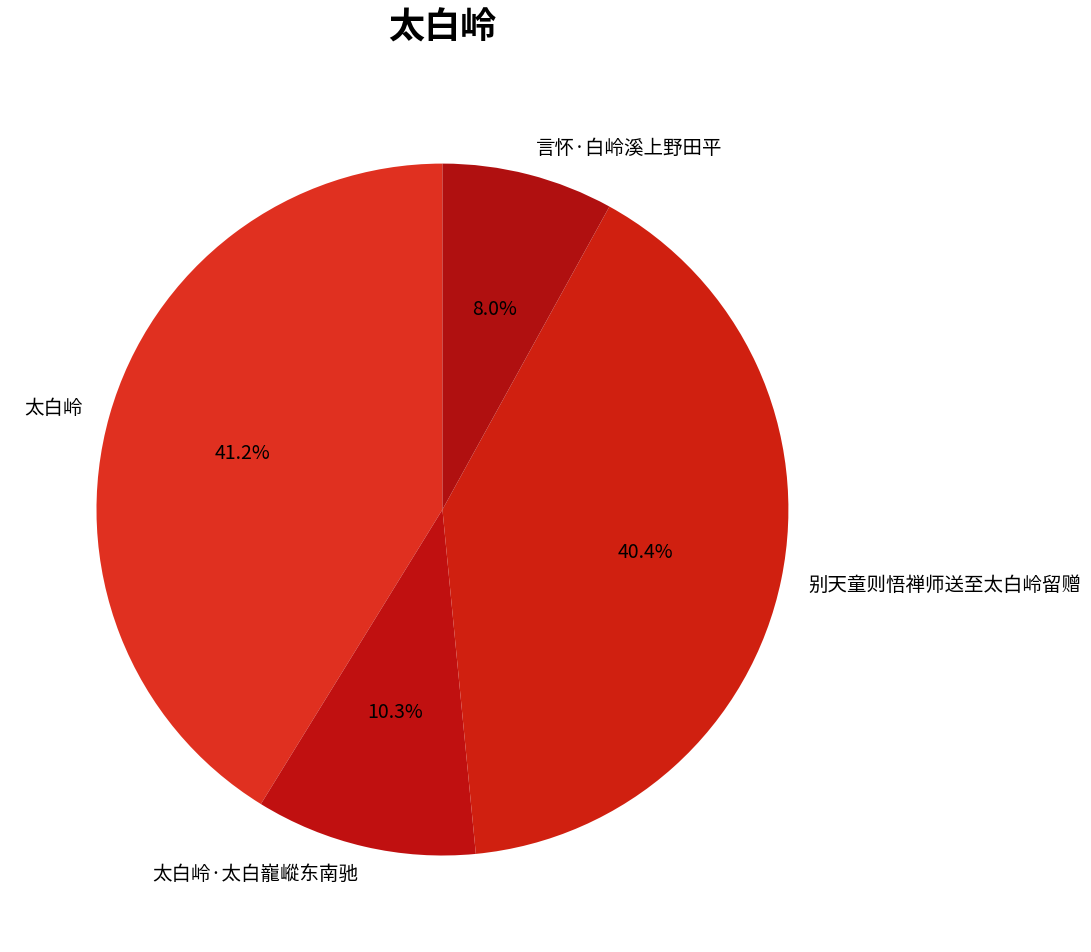

What is the largest slice in the pie chart?

太白岭